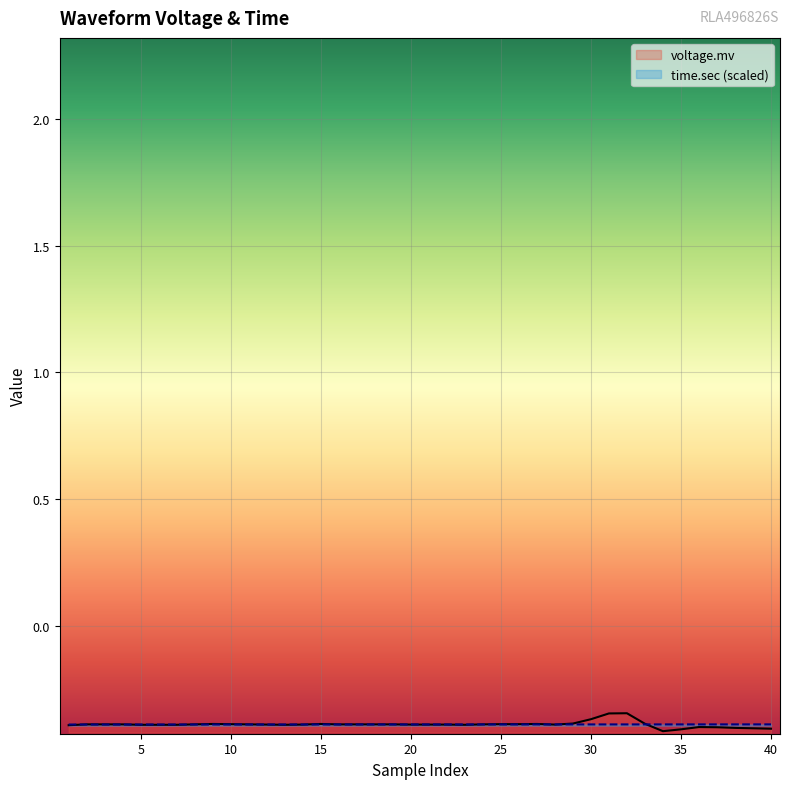

List the labels in order of voltage.mv value, smallest first.

34, 35, 40, 39, 38, 37, 36, 1, 5, 6, 7, 13, 23, 12, 14, 20, 21, 22, 28, 2, 3, 4, 8, 11, 16, 17, 18, 19, 24, 10, 25, 26, 9, 15, 27, 33, 29, 30, 31, 32